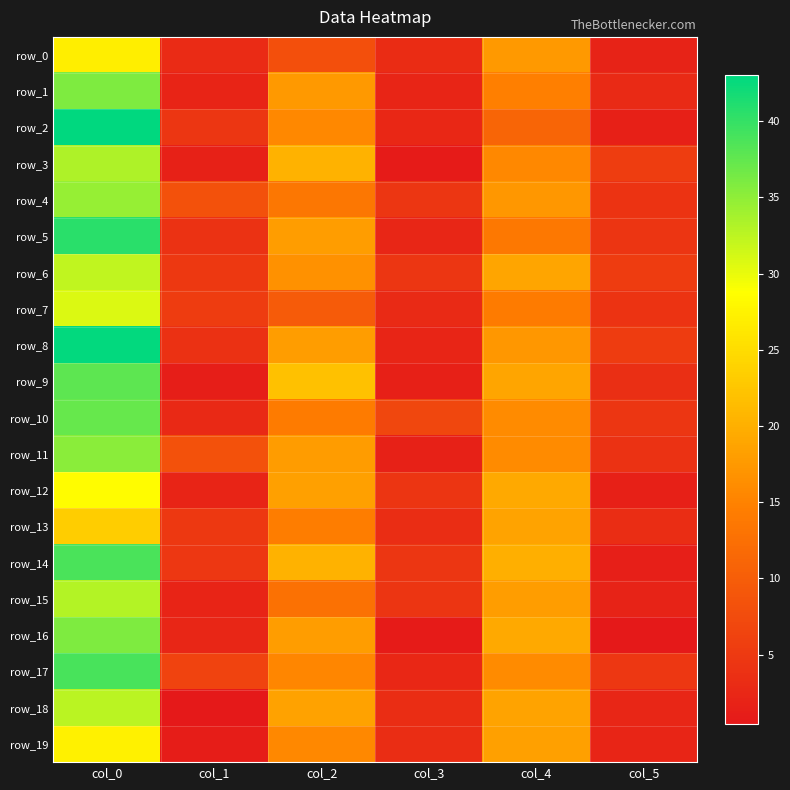

The row_18 series shows 18.7 at col_4. True or false?

True